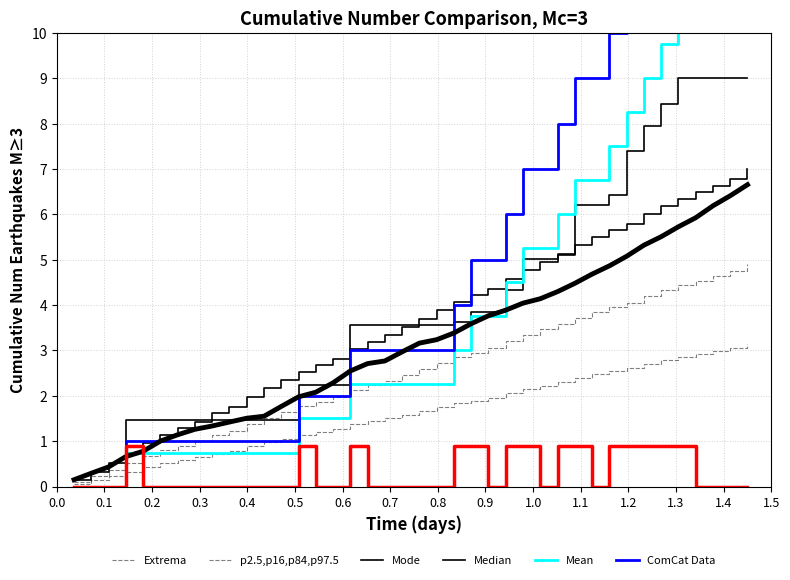

How many lines are shown in the chart?

6